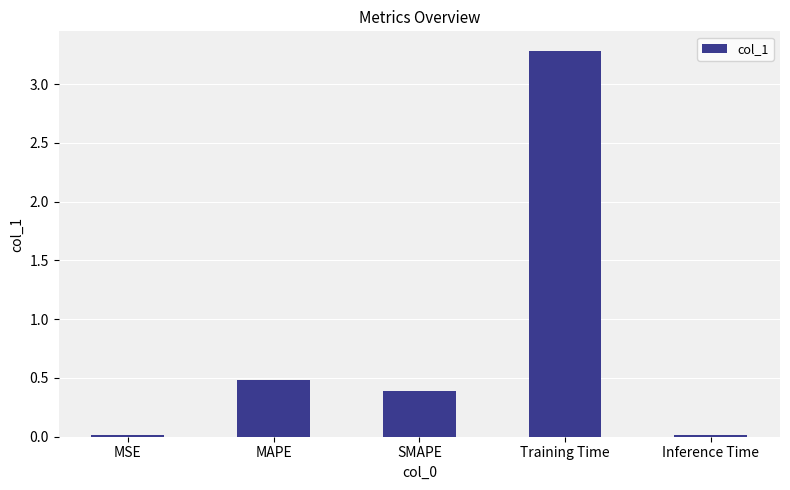

Which has a higher value, MSE or SMAPE?

SMAPE